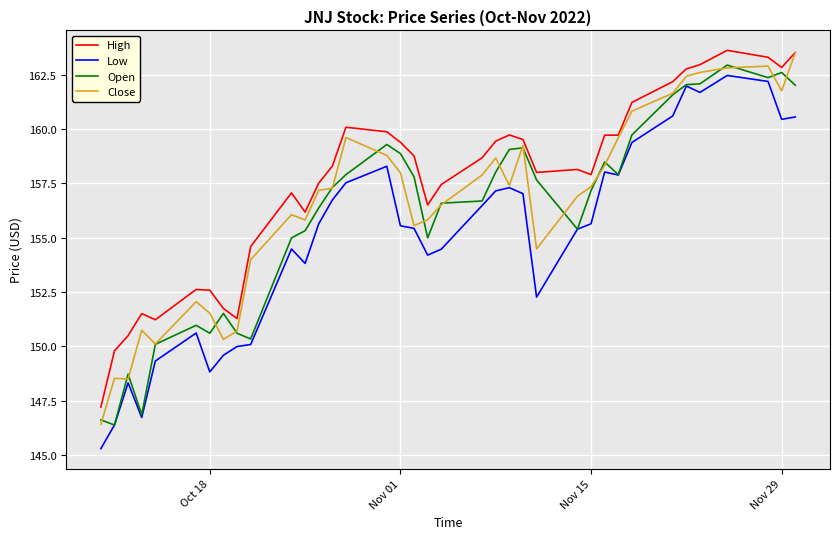

List the series in order of their overall mean, highest first.

High, Close, Open, Low